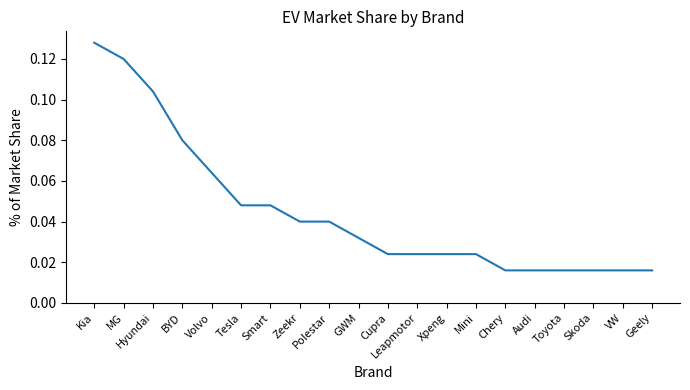

What position from the left is Leapmotor?

12